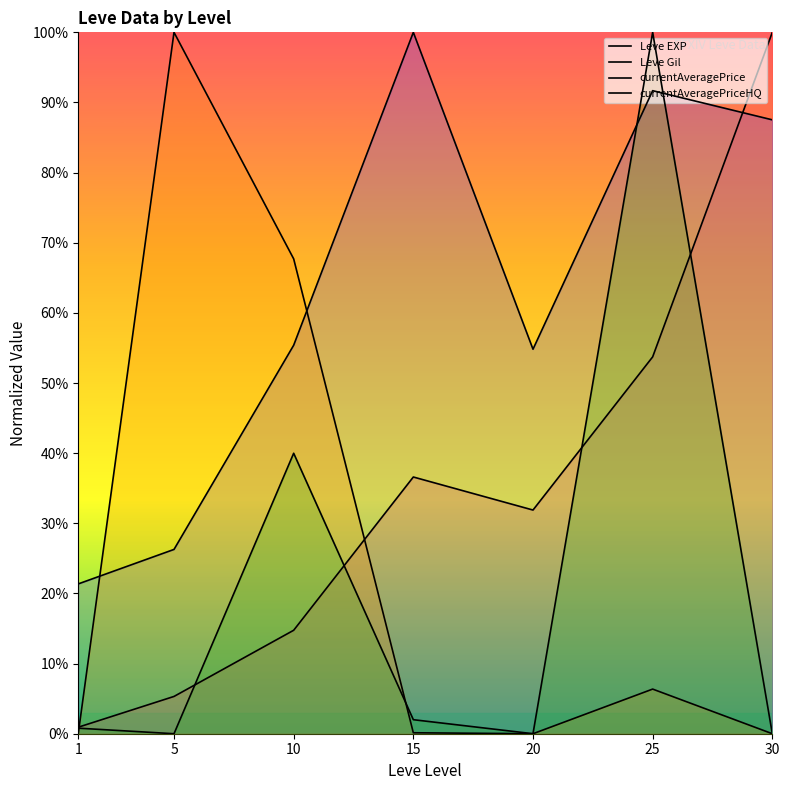

True or false: Leve EXP has a value of 5.3 at 5.

True